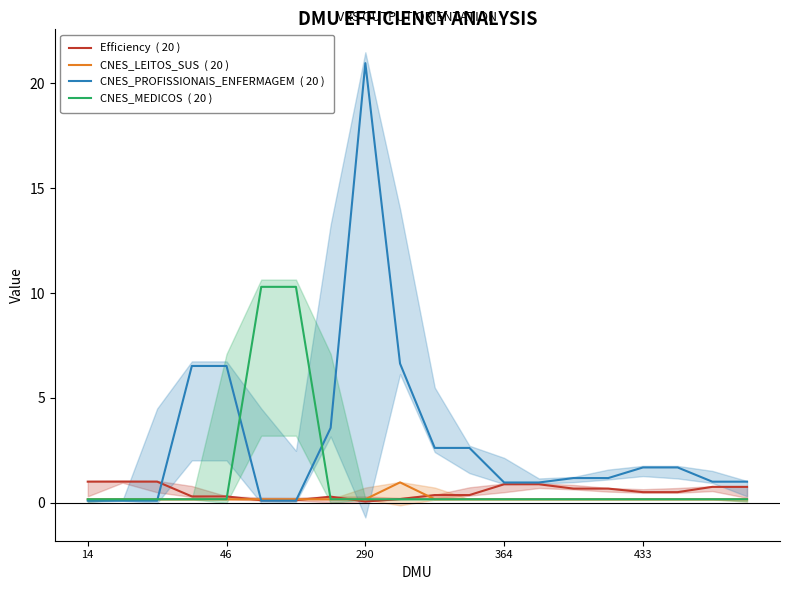

At how many categories does at least one series exceed 6?

6